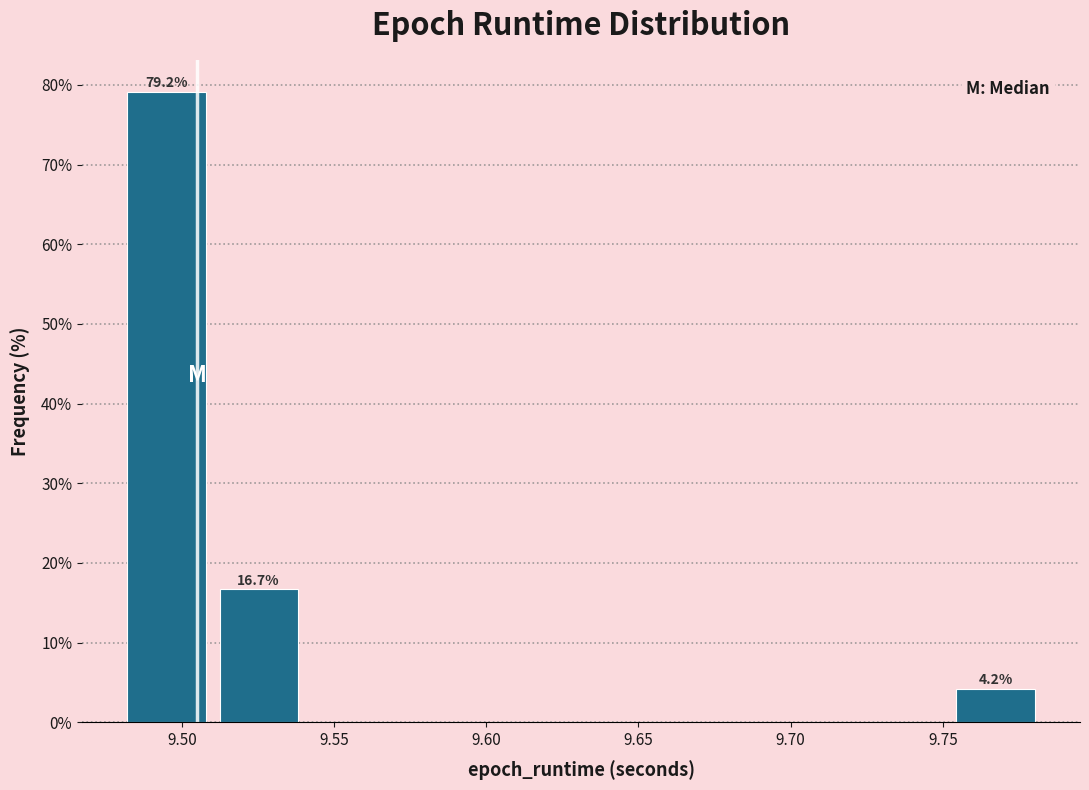

Which range on the x-axis has the tallest bar?

9.480 to 9.510